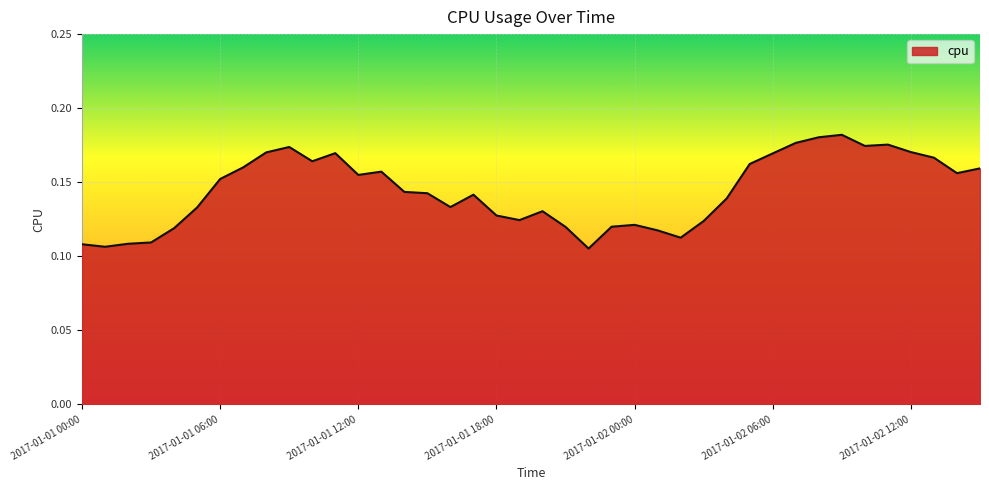

How many lines are shown in the chart?

1